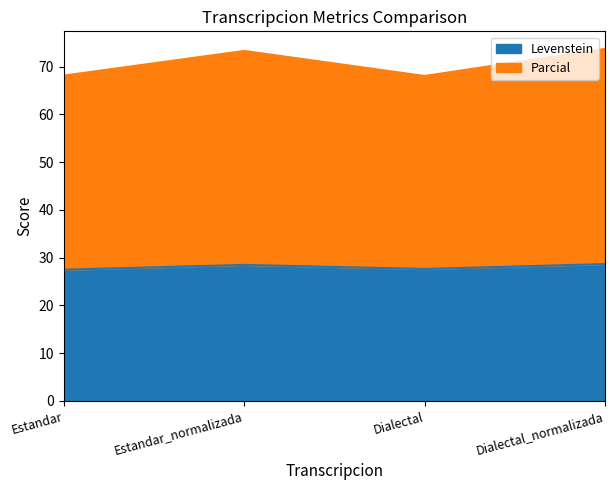

What is the label of the 1st point from the left?

Estandar